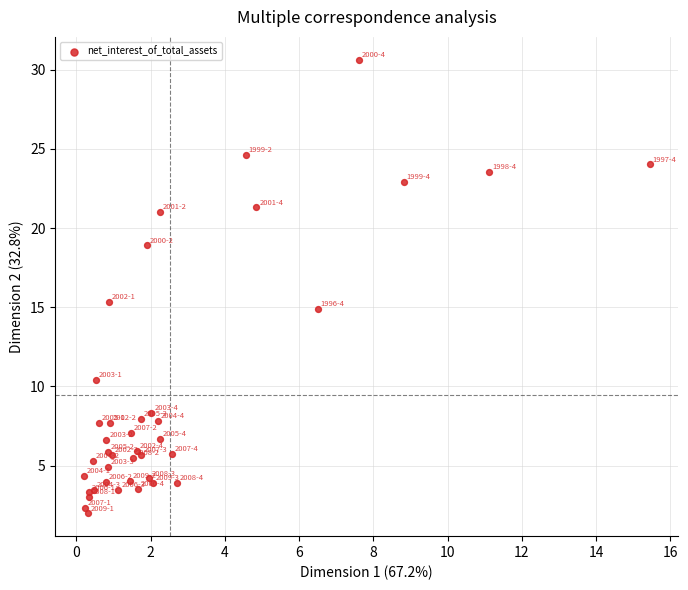

What Y value in the scatter plot is closest to 16?

15.3